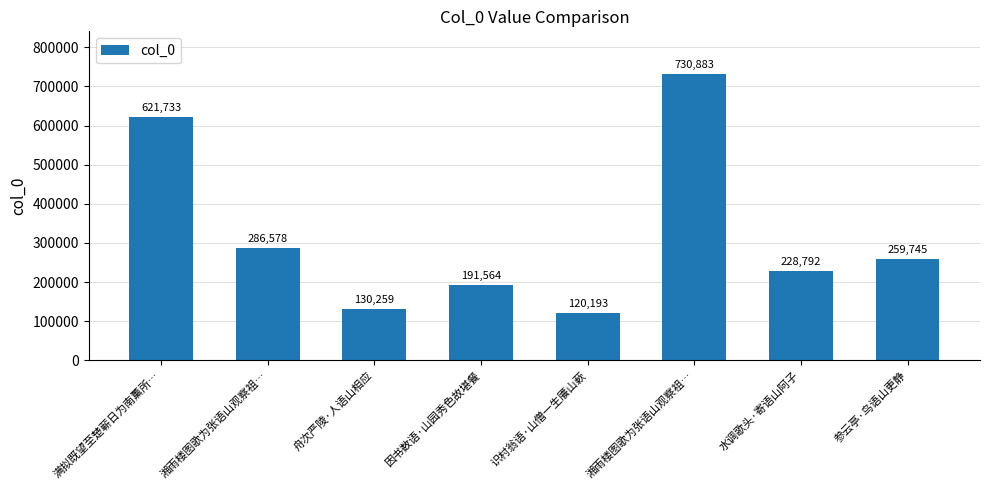

Approximately how many times larger is the value at 识村翁语·山僧一生餍山蔌 compared to 湘雨楼图歌为张语山观察祖…?

0.2